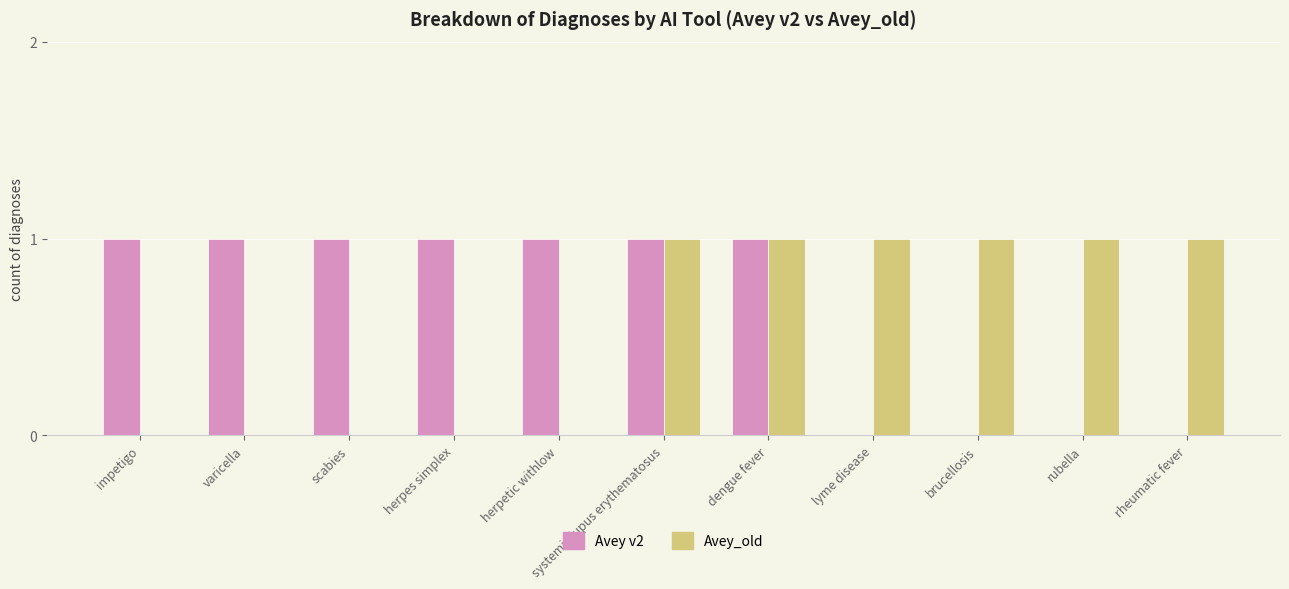

What is the sum of all Avey_old values?

6